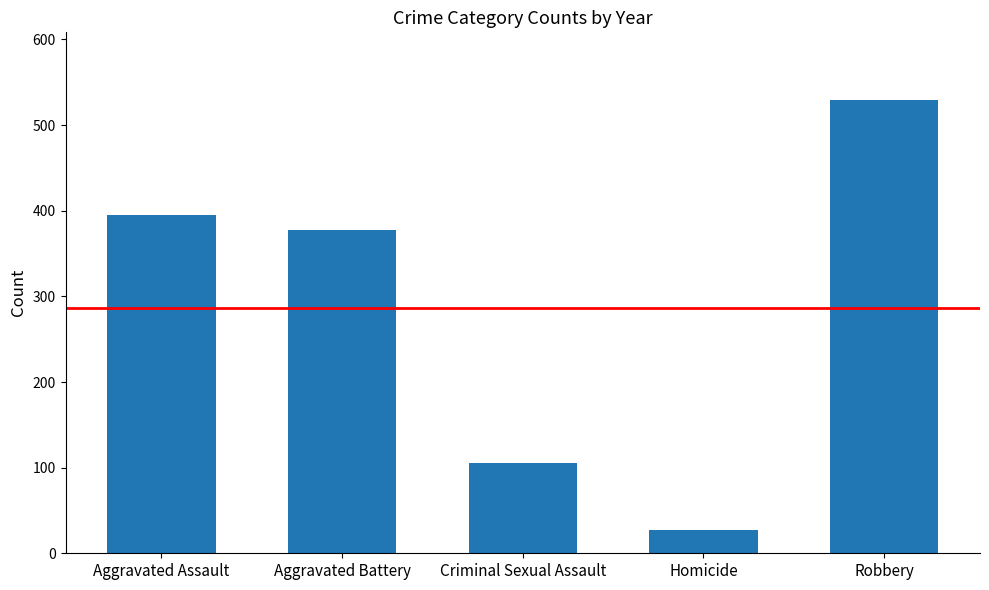

Reading left to right, list all the values displayed in this chart.

Aggravated Assault=395	Aggravated Battery=377	Criminal Sexual Assault=105	Homicide=27	Robbery=529